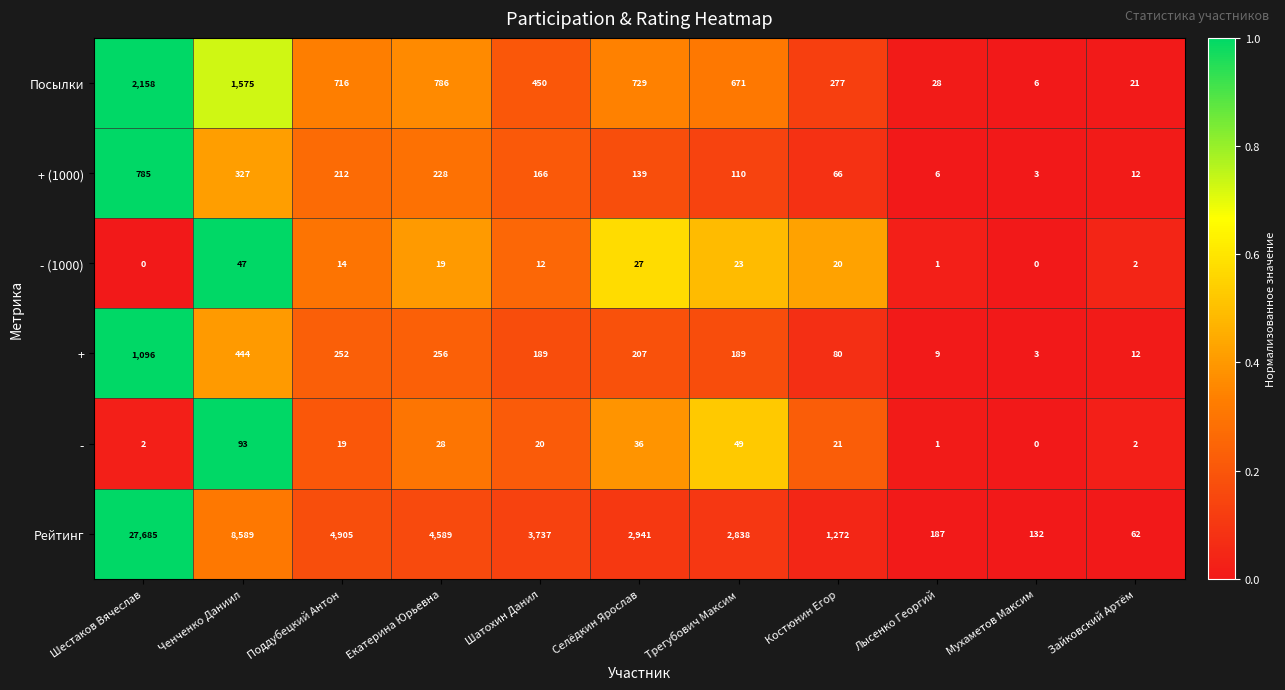

Which series changed the most between Шатохин Данил and Селёдкин Ярослав?

Рейтинг